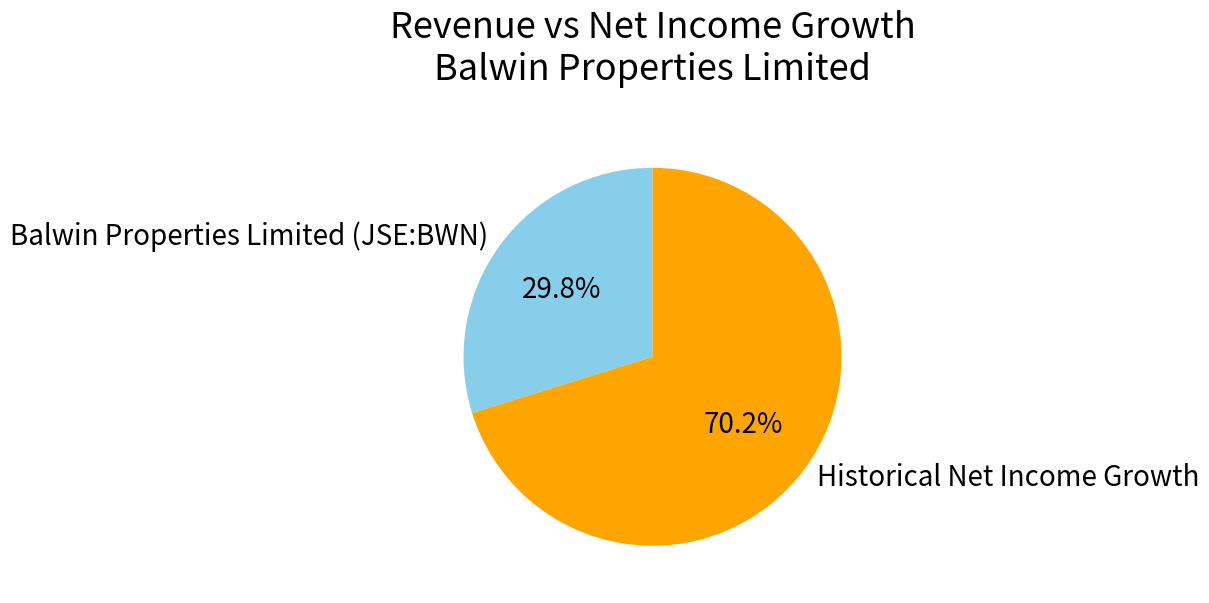

What is the largest slice in the pie chart?

Historical Net Income Growth